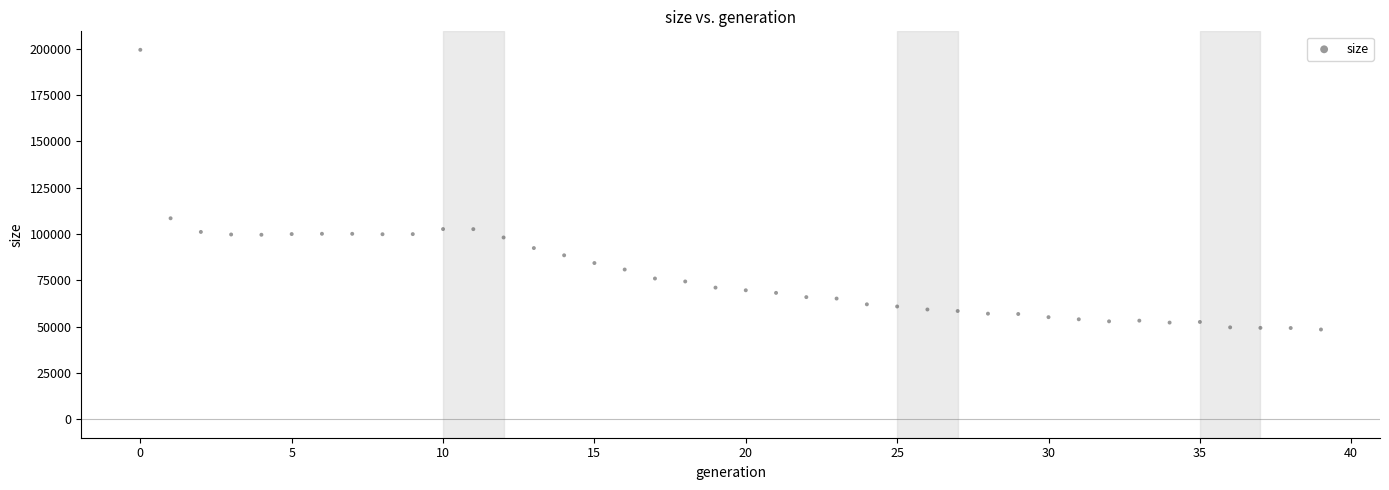

What is the range of Y values (max minus min)?

151014